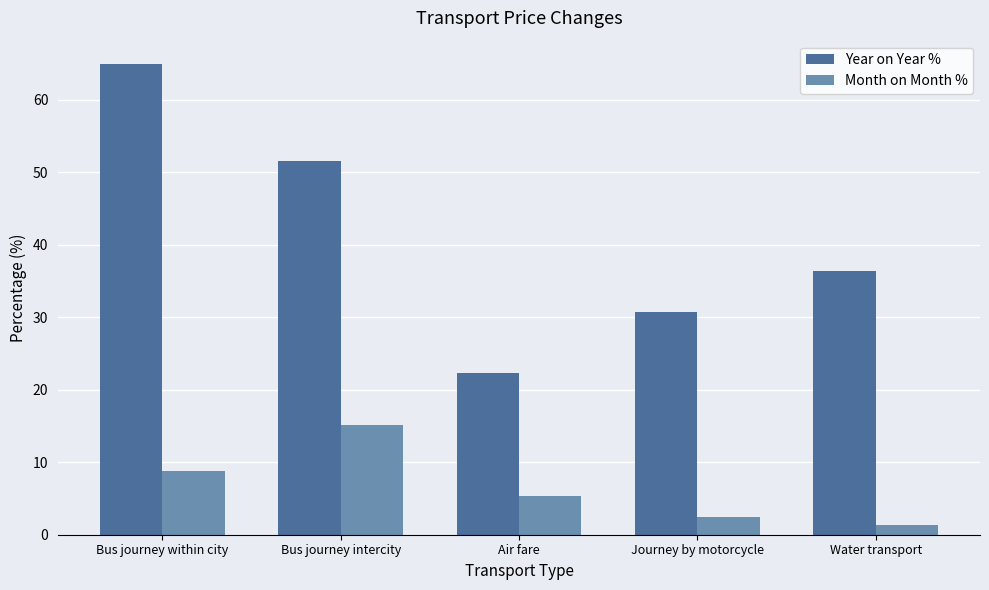

Reading right to left, extract all data points from this chart.

Year on Year %: Water transport=36.3	Journey by motorcycle=30.7	Air fare=22.3	Bus journey intercity=51.5	Bus journey within city=64.9
Month on Month %: Water transport=1.4	Journey by motorcycle=2.4	Air fare=5.3	Bus journey intercity=15.1	Bus journey within city=8.7